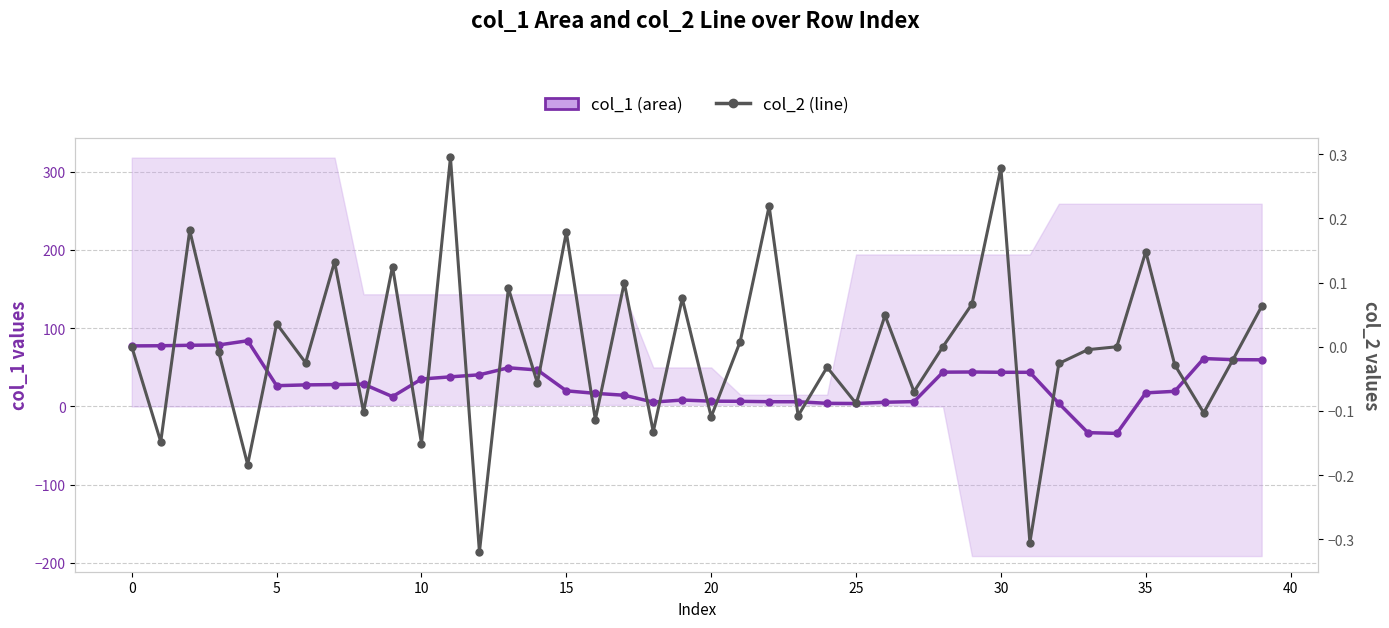

Is the value of col_2 (line) at 20 greater than the value of col_1 (area) at 25?

No